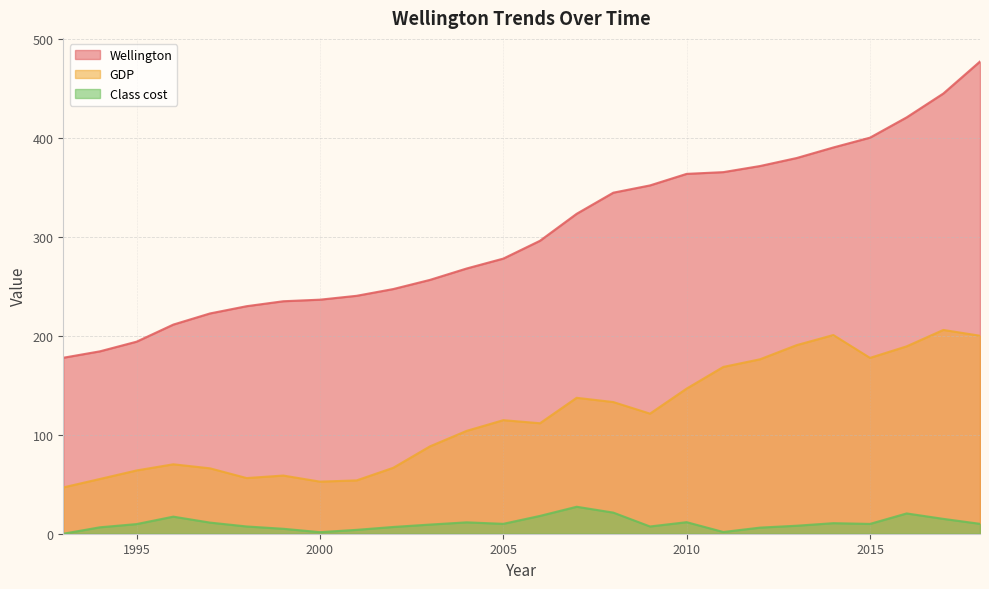

Reading left to right, list all the values displayed in this chart.

Wellington: 1993=177.8	1994=184.2	1995=194.0	1996=211.2	1997=222.5	1998=229.8	1999=234.8	2000=236.4	2001=240.3	2002=247.2	2003=256.4	2004=267.9	2005=277.9	2006=295.9	2007=323.2	2008=344.5	2009=351.8	2010=363.5	2011=365.2	2012=371.4	2013=379.5	2014=390.2	2015=400.1	2016=420.6	2017=444.7	2018=477.0
GDP: 1993=46.8	1994=55.3	1995=63.9	1996=70.1	1997=66.1	1998=56.2	1999=58.8	2000=52.6	2001=53.9	2002=66.6	2003=88.2	2004=103.9	2005=114.7	2006=111.6	2007=137.3	2008=133.0	2009=121.3	2010=146.6	2011=168.5	2012=176.2	2013=190.5	2014=200.7	2015=177.6	2016=189.3	2017=205.8	2018=200.0
Class cost: 1993=0.0	1994=6.5	1995=9.8	1996=17.2	1997=11.2	1998=7.3	1999=5.0	2000=1.6	2001=3.9	2002=6.8	2003=9.2	2004=11.5	2005=10.0	2006=18.0	2007=27.2	2008=21.3	2009=7.3	2010=11.7	2011=1.8	2012=6.2	2013=8.1	2014=10.7	2015=9.9	2016=20.5	2017=15.0	2018=10.0